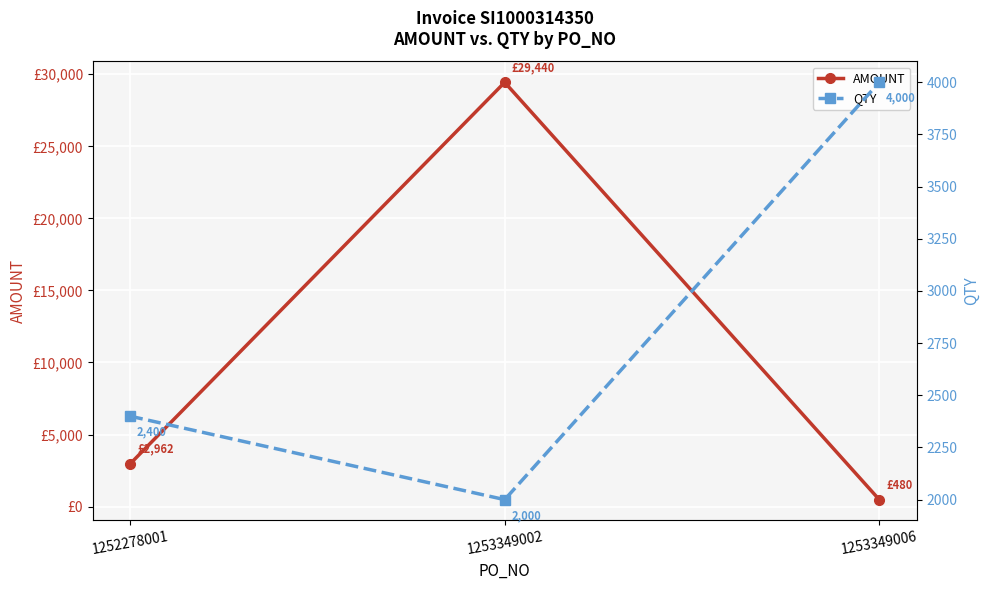

What is the sum of the AMOUNT values at 1253349006 and 1253349002?

29920.0